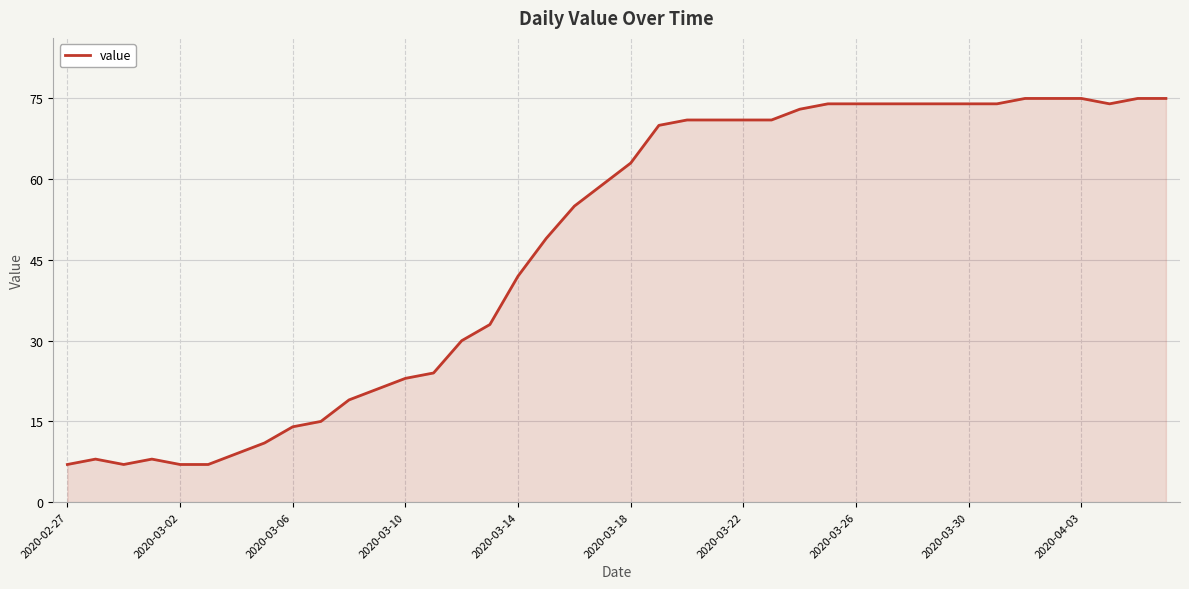

How many lines are shown in the chart?

1